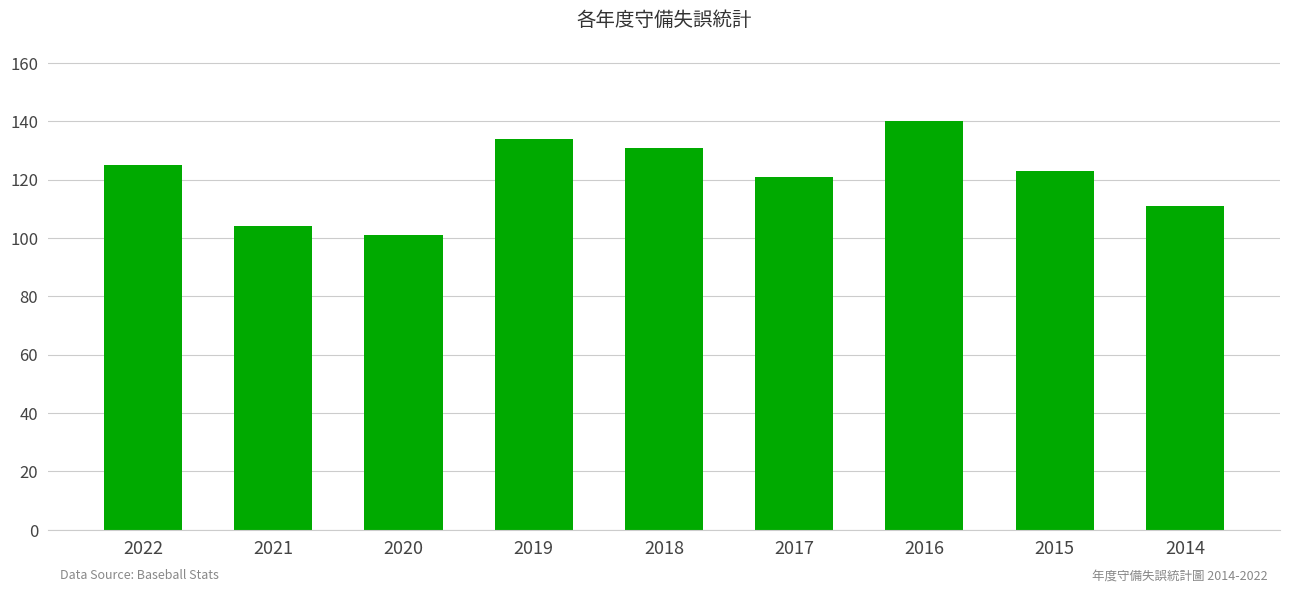

Reading right to left, extract all data points from this chart.

111	123	140	121	131	134	101	104	125